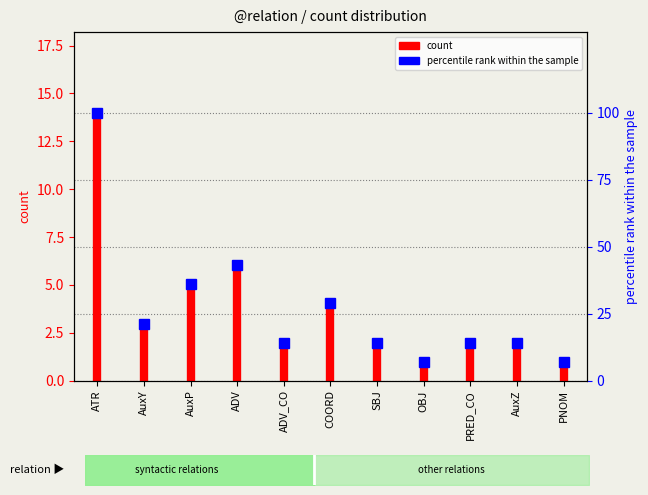

Does the chart display data point markers on the line(s)?

No